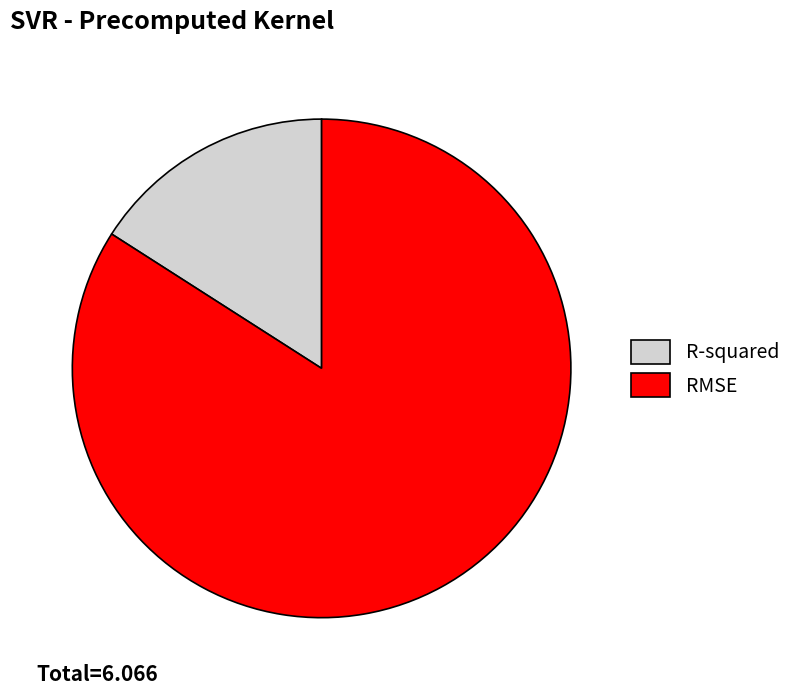

Between R-squared and RMSE, which is larger?

RMSE